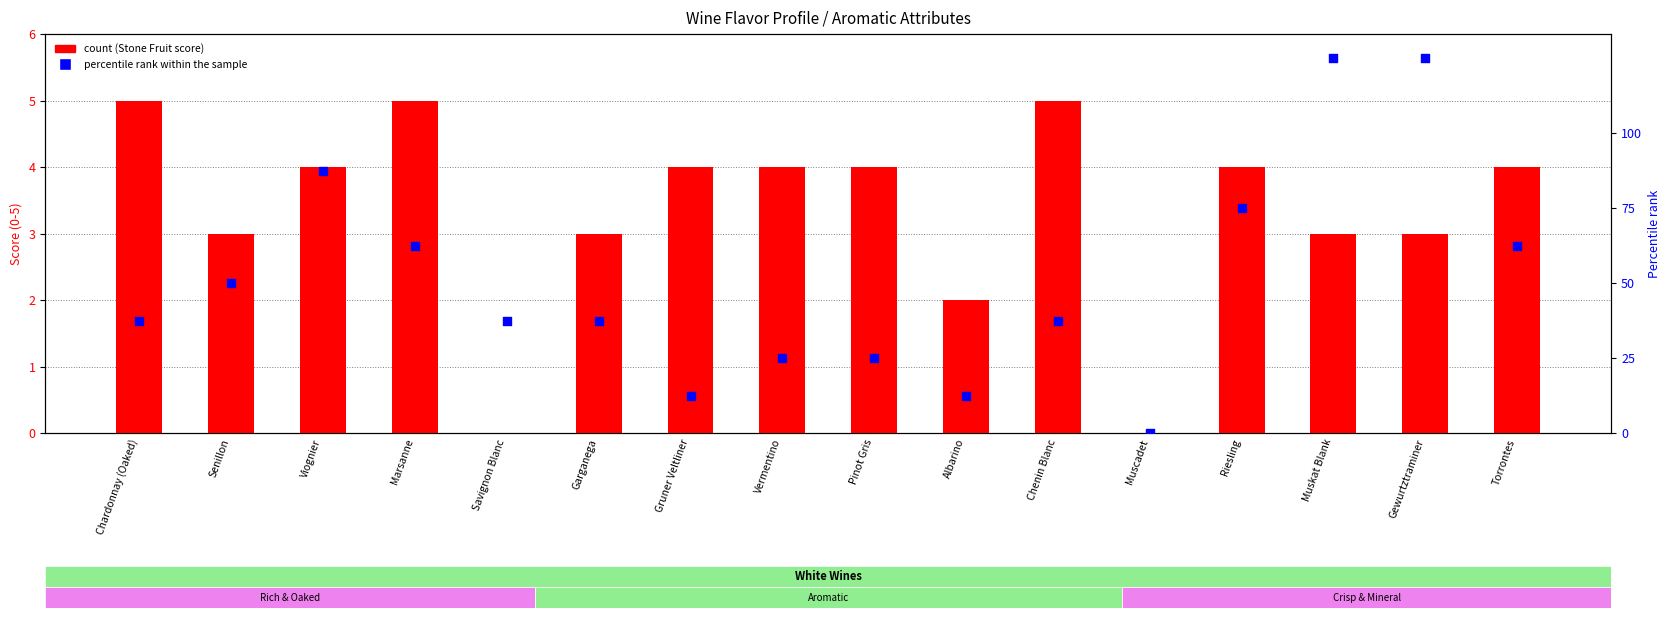

Which series has the largest total across all categories?

percentile rank within the sample